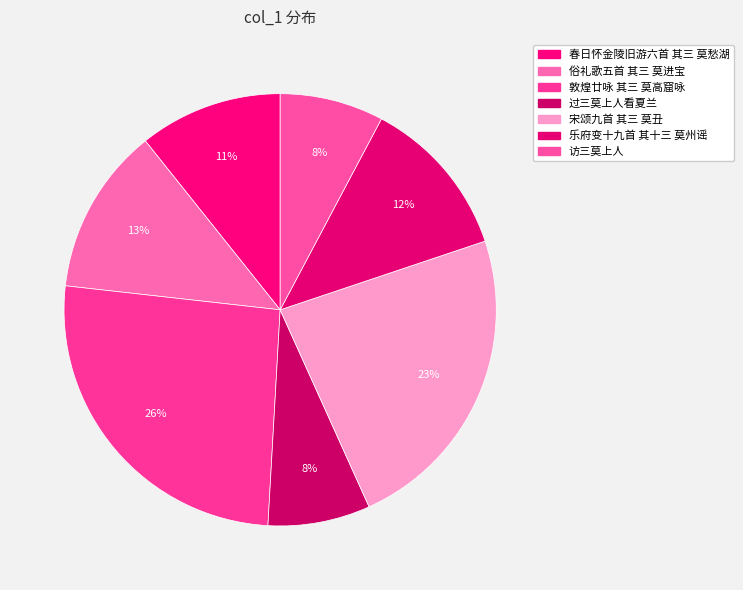

How many slices are in this pie chart?

7